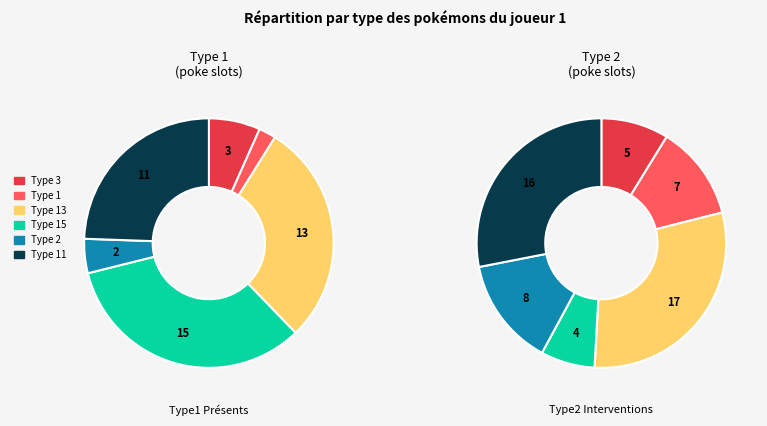

Does poke4 represent more than half of the total?

No